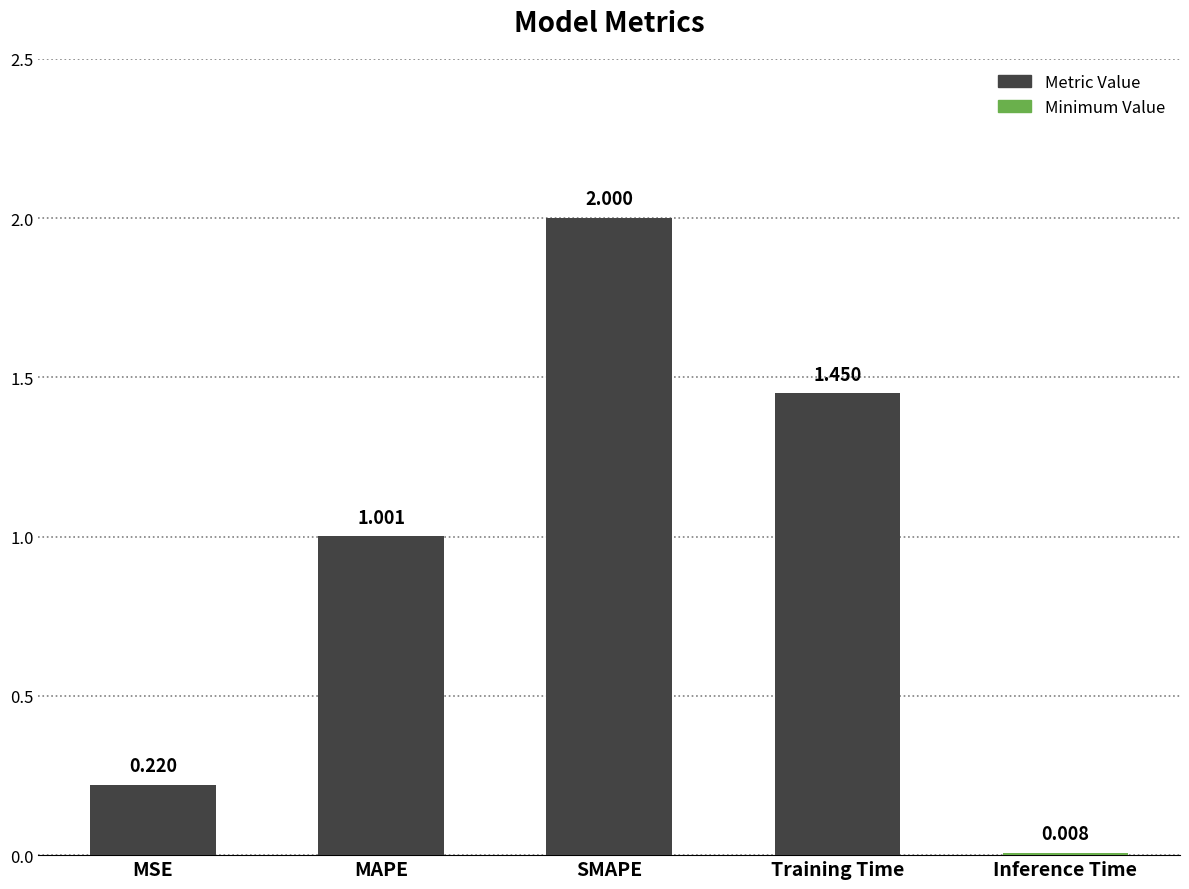

What is the average value?

0.9